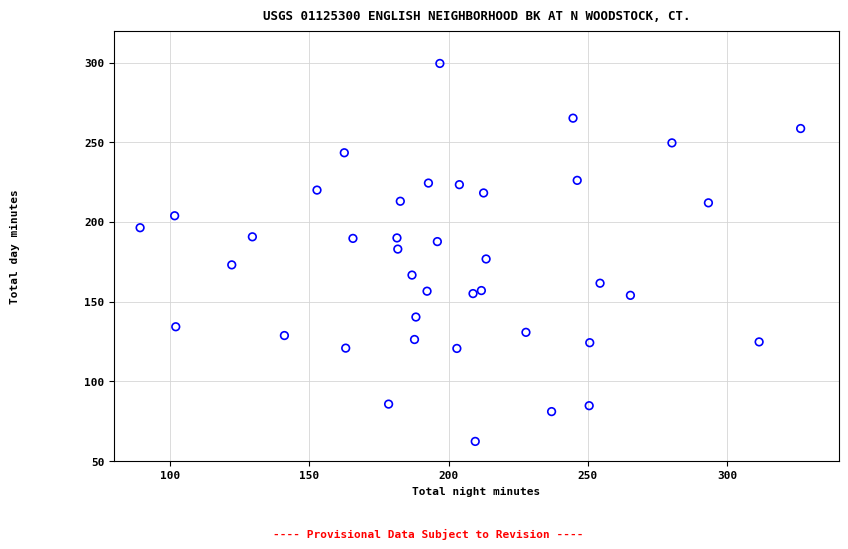

What is the range of X values (max minus min)?

237.1